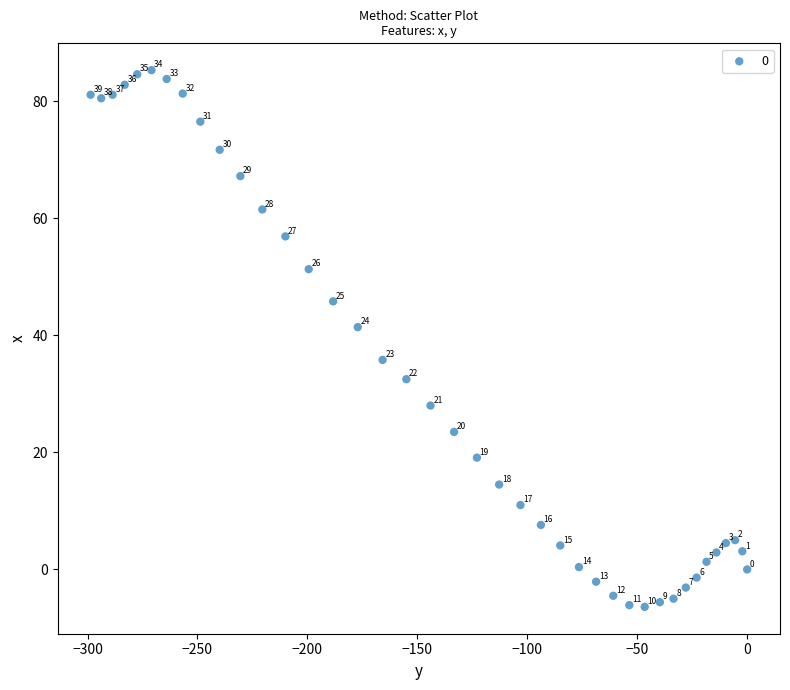

What Y value in the scatter plot is closest to 39?

41.4